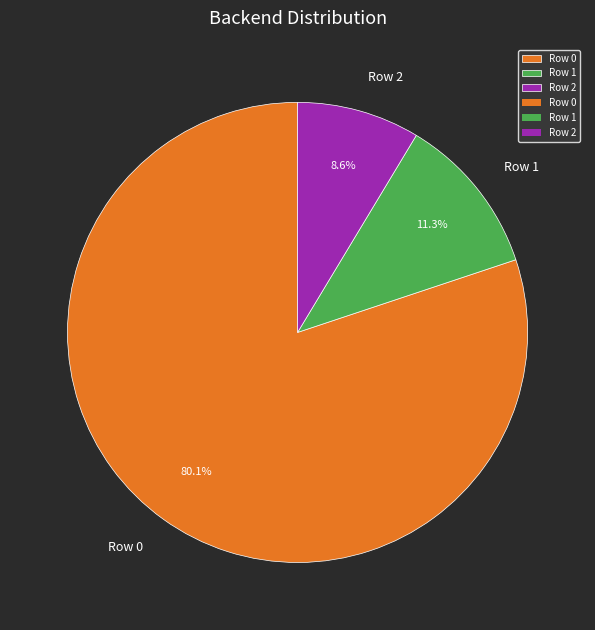

Count the number of slices in the pie.

3